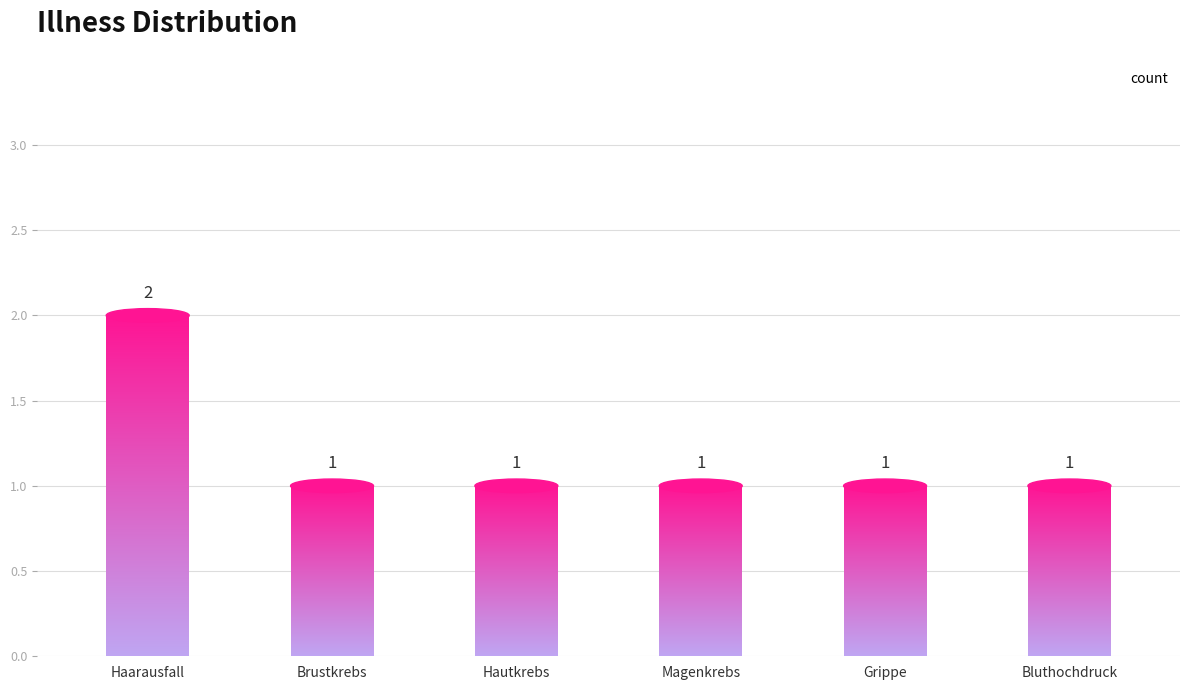

At which category does the chart reach its peak across all series?

Haarausfall